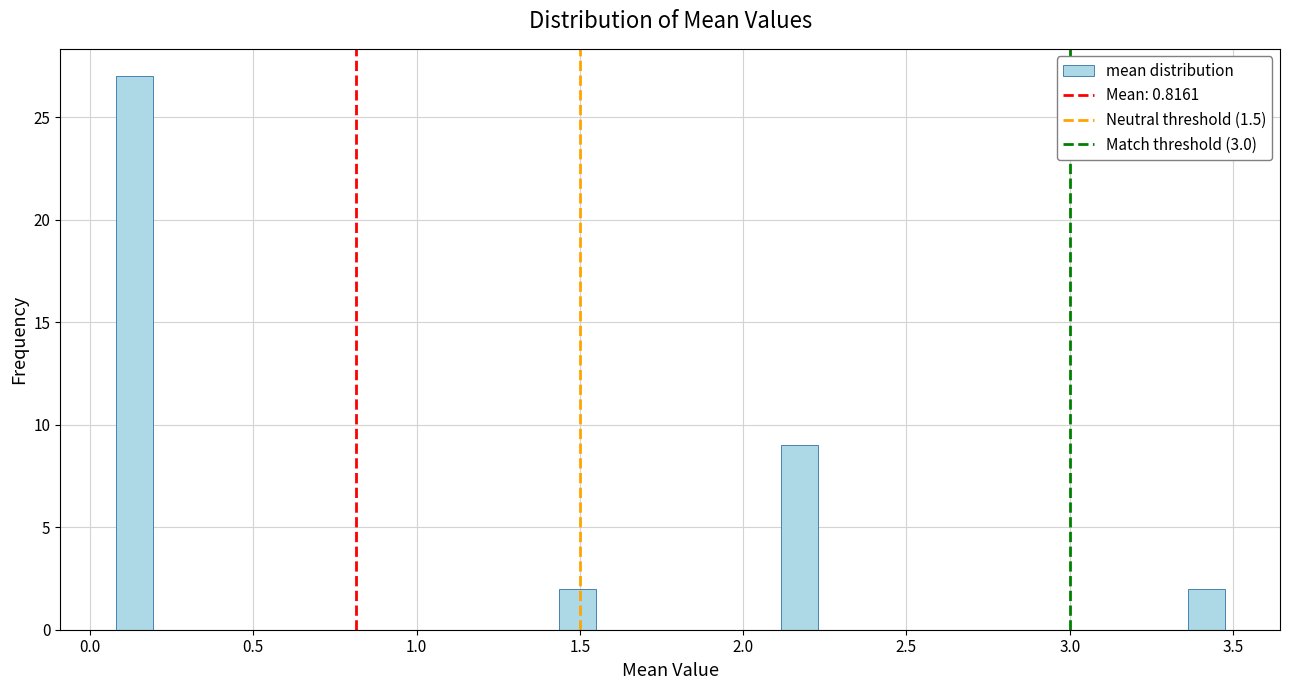

Around what value on the x-axis is the tallest bar? Give the approximate position of its centre, as read against the axis.

0.15